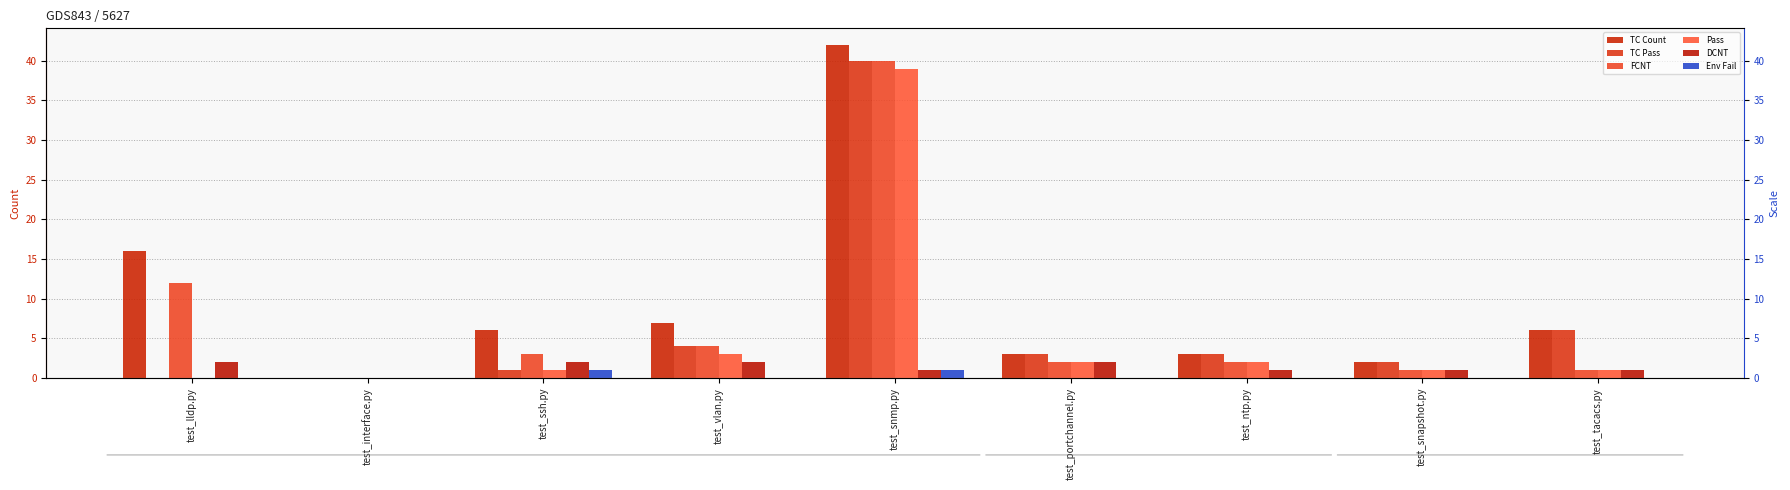

Where is Pass nearest to the value 19?

test_vlan.py